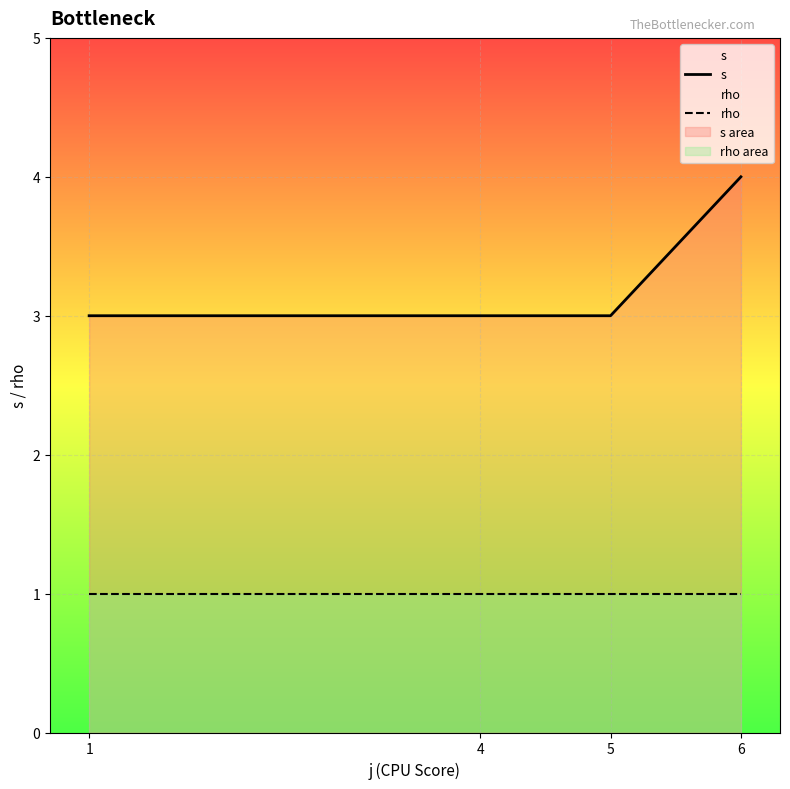

At which category is the sum across all series the highest?

6